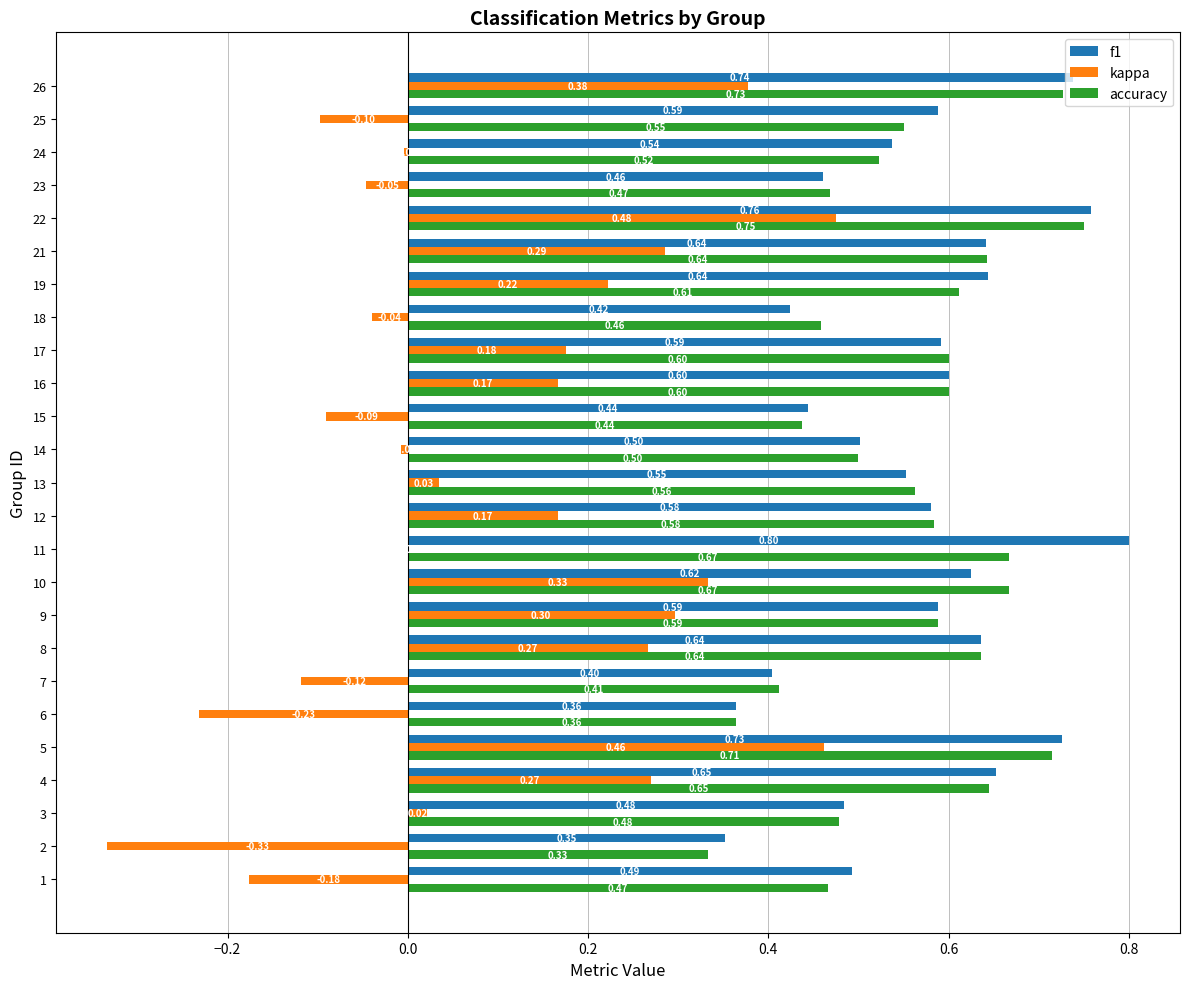

What is the sum of the kappa values at 22 and 13?

0.5